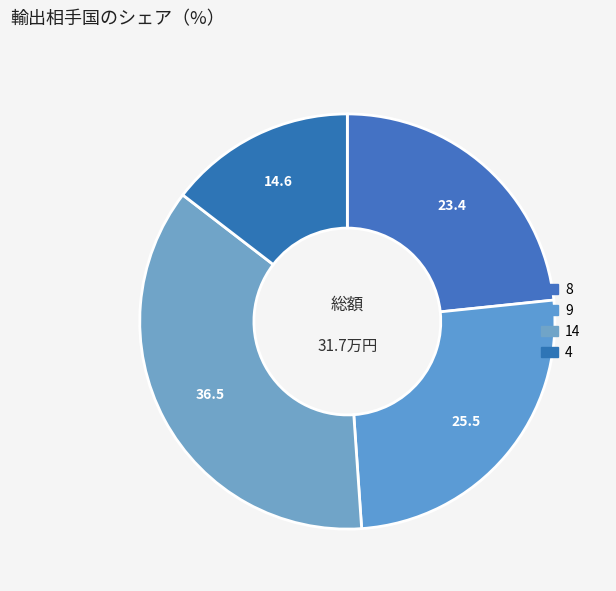

Does any single category account for the majority?

No